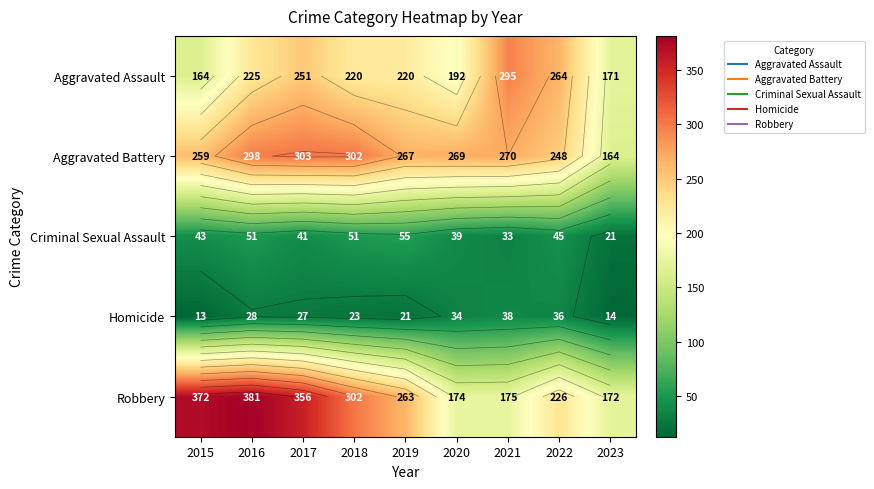

What is the highest value of the Homicide series?

38